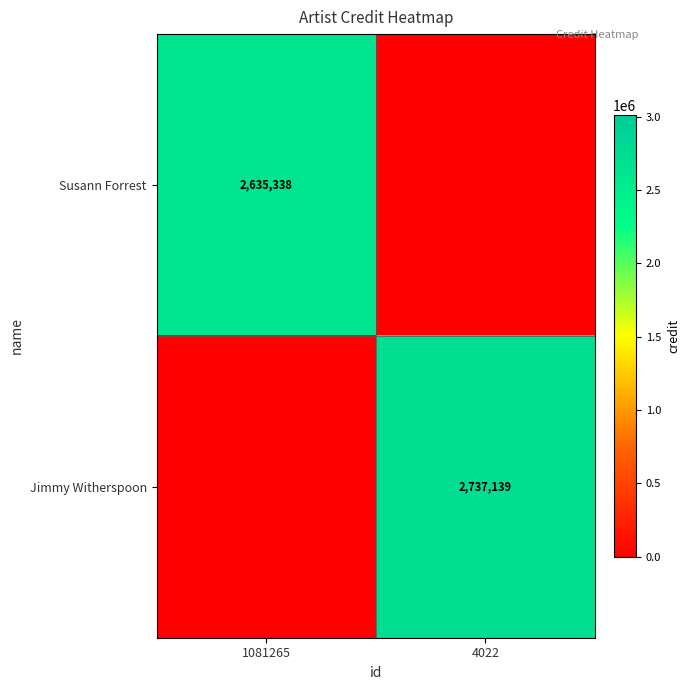

How many distinct data groups are displayed?

2